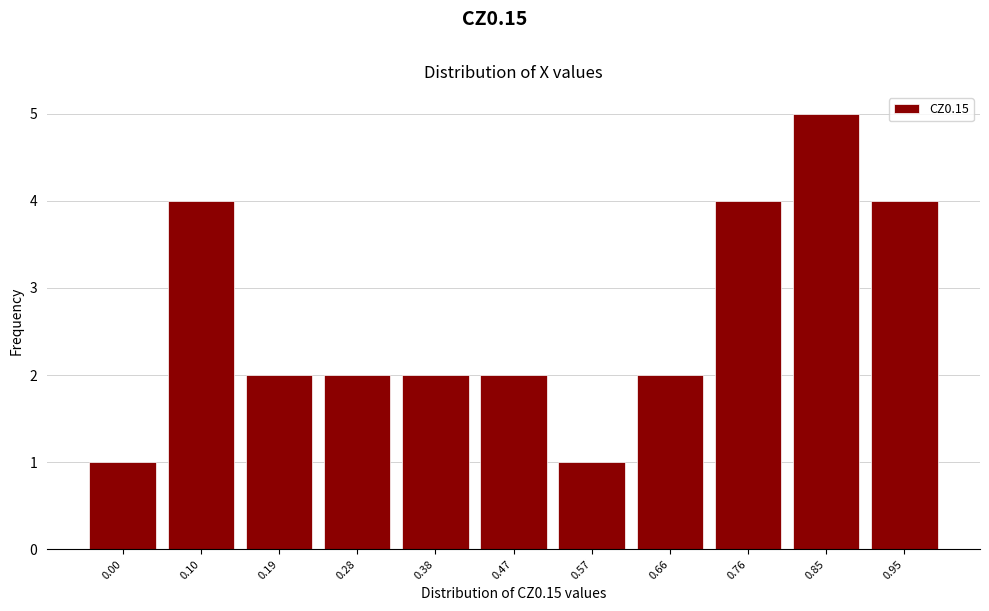

Reading left to right, what are all the values shown in this chart?

1	4	2	2	2	2	1	2	4	5	4